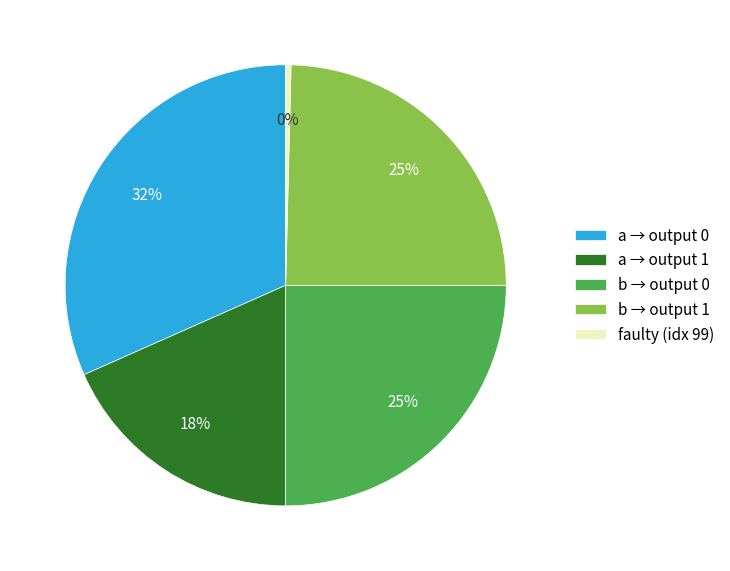

Which category has the biggest portion of the pie?

a → output 0